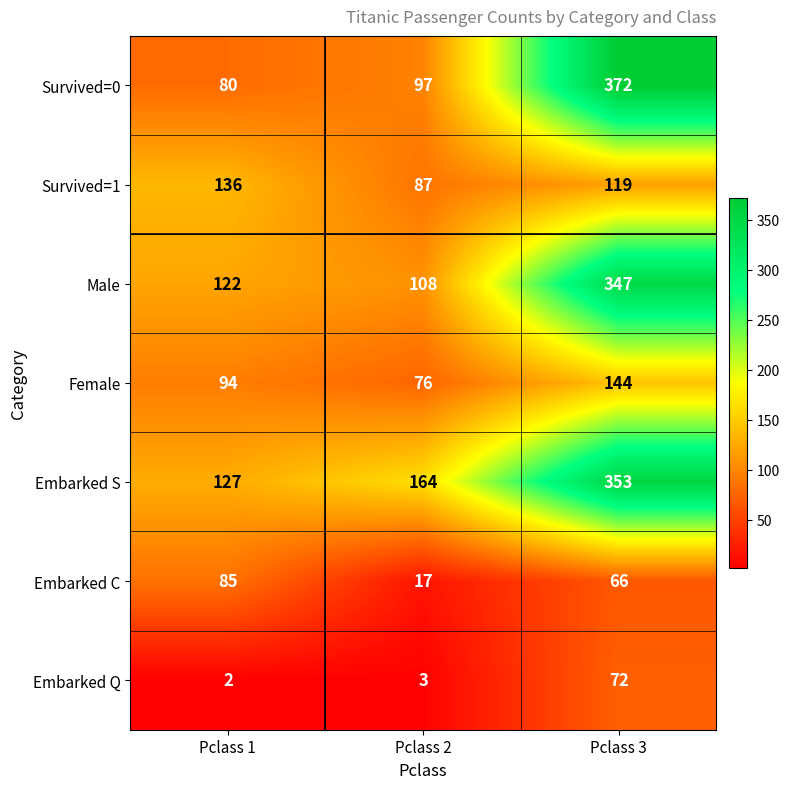

What is the sum of the Embarked C values at Pclass 2 and Pclass 1?

102